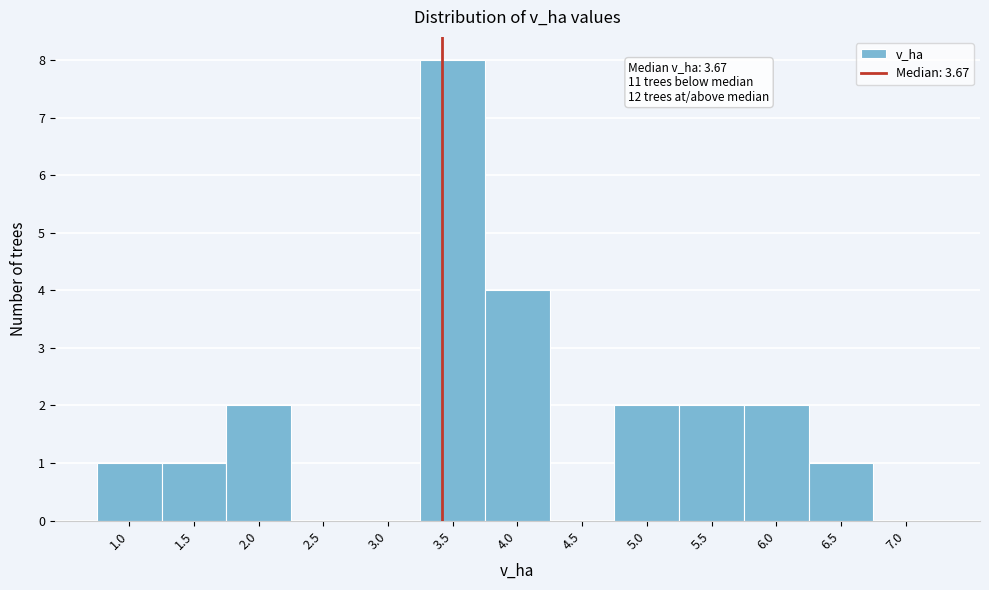

Reading left to right, list all the values displayed in this chart.

1.0=1	1.5=1	2.0=2	2.5=0	3.0=0	3.5=8	4.0=4	4.5=0	5.0=2	5.5=2	6.0=2	6.5=1	7.0=0